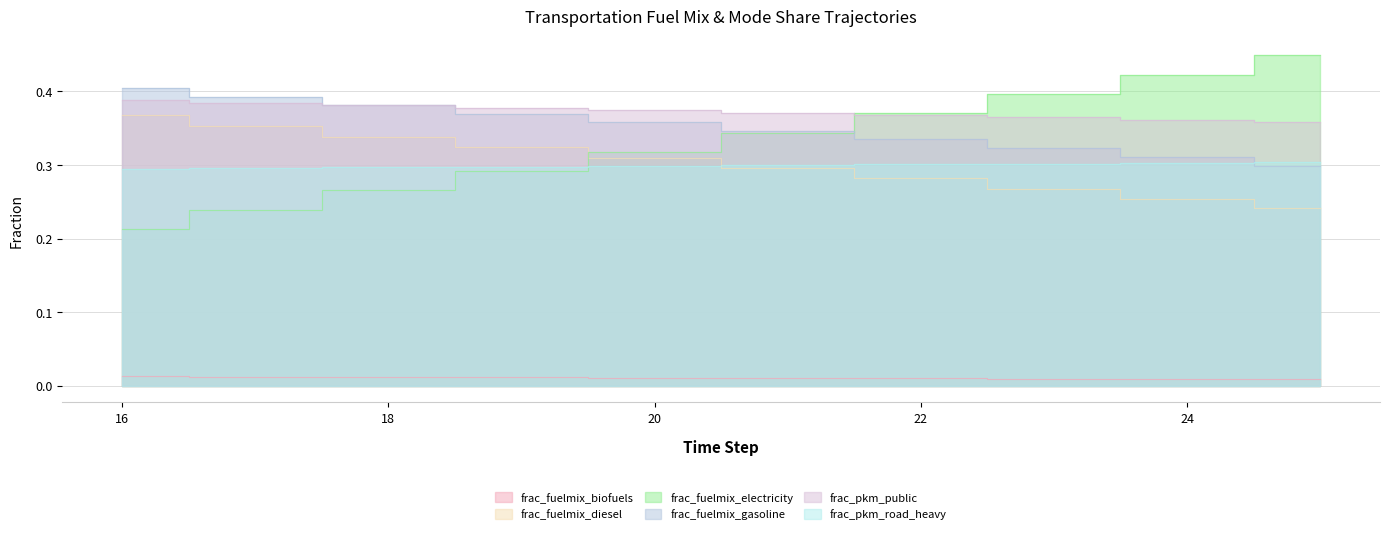

How many categories are shown in the chart?

10